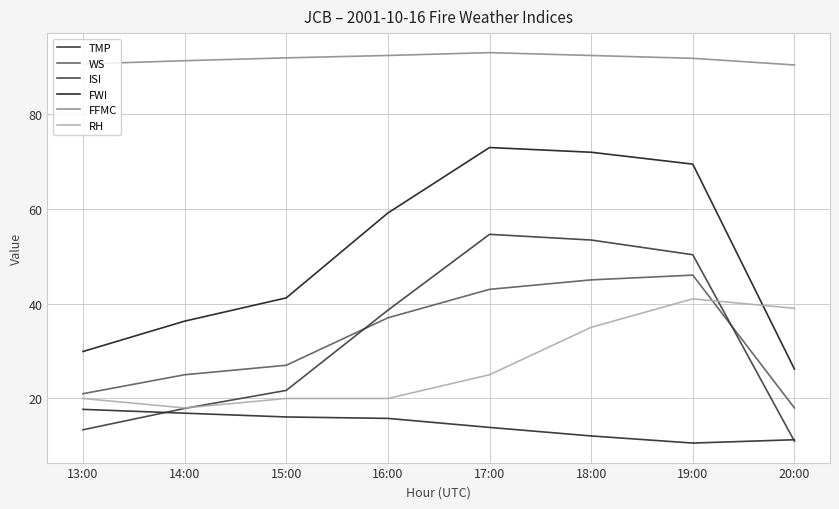

Reading left to right, transcribe all the data shown in this chart.

TMP: 13:00=17.7	14:00=16.9	15:00=16.1	16:00=15.8	17:00=13.9	18:00=12.1	19:00=10.6	20:00=11.3
WS: 13:00=21.0	14:00=25.0	15:00=27.0	16:00=37.0	17:00=43.0	18:00=45.0	19:00=46.0	20:00=18.0
ISI: 13:00=13.4	14:00=17.9	15:00=21.7	16:00=38.6	17:00=54.6	18:00=53.4	19:00=50.3	20:00=11.0
FWI: 13:00=29.9	14:00=36.3	15:00=41.2	16:00=59.1	17:00=72.9	18:00=71.9	19:00=69.4	20:00=26.2
FFMC: 13:00=90.5	14:00=91.2	15:00=91.8	16:00=92.3	17:00=92.9	18:00=92.3	19:00=91.7	20:00=90.3
RH: 13:00=20.0	14:00=18.0	15:00=20.0	16:00=20.0	17:00=25.0	18:00=35.0	19:00=41.0	20:00=39.0